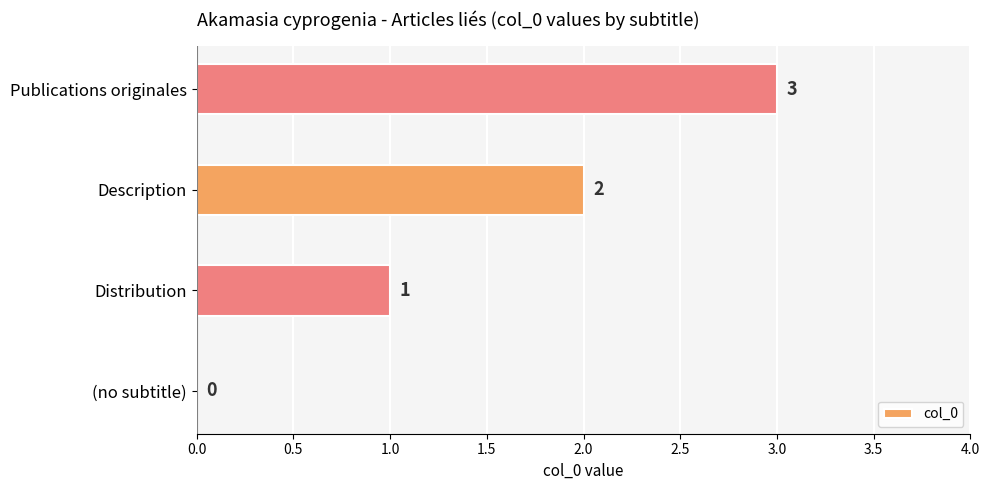

What is the change in value from Description to Publications originales?

+1